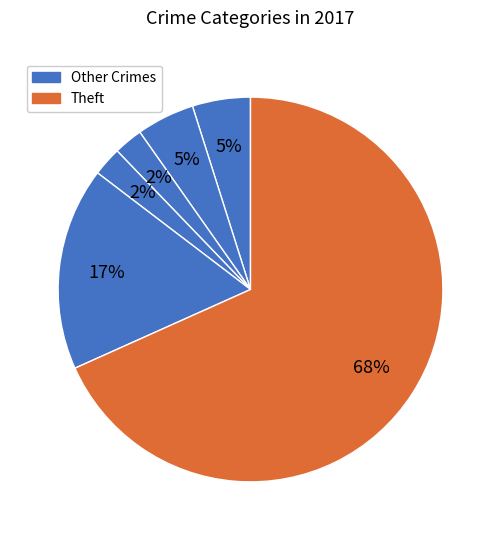

How many segments does this pie chart have?

6